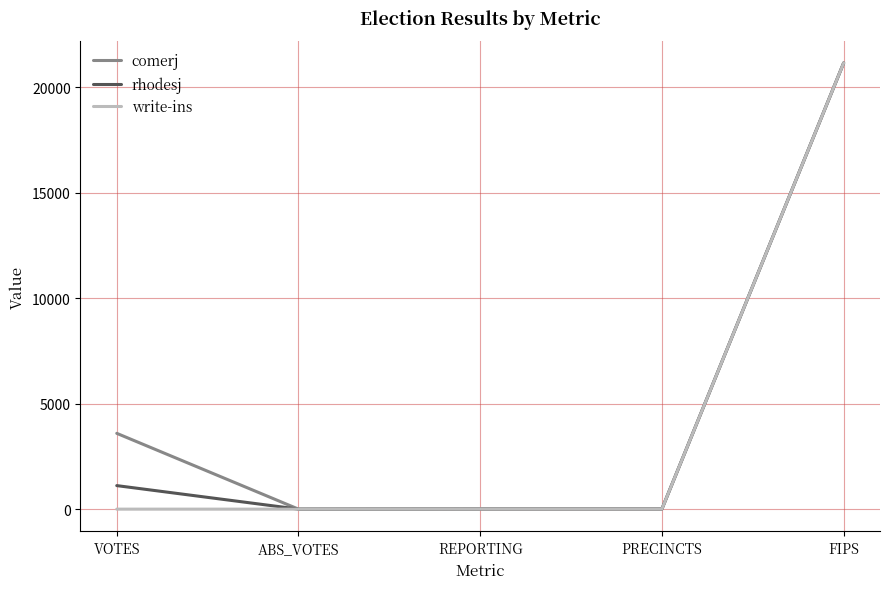

Rank the series at VOTES from highest to lowest value.

comerj, rhodesj, write-ins